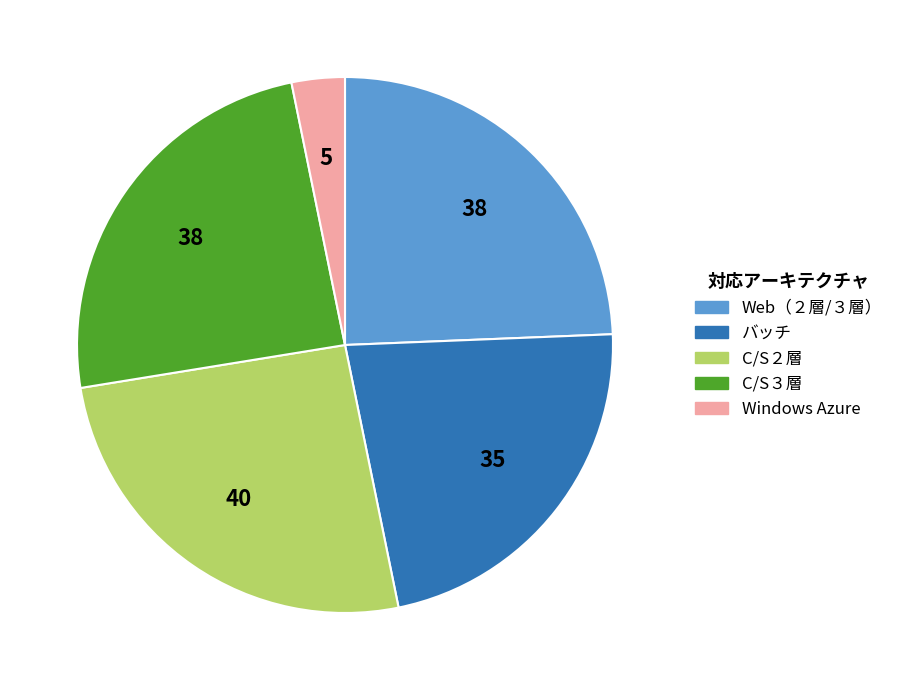

True or false: C/S３層 accounts for 24% of the total.

True